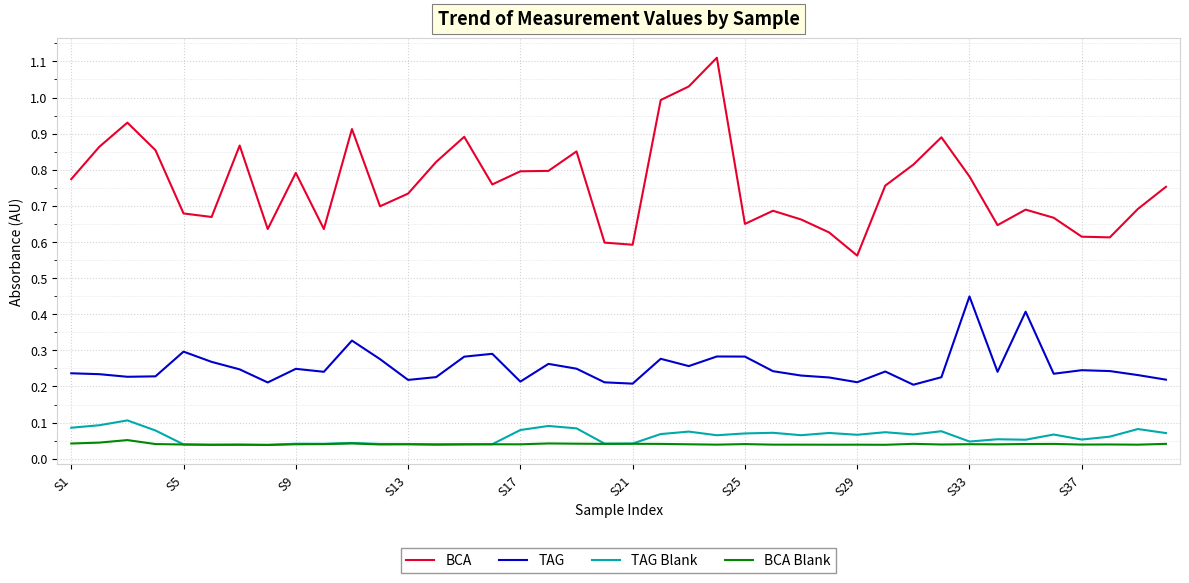

What is the greatest value displayed?

1.1